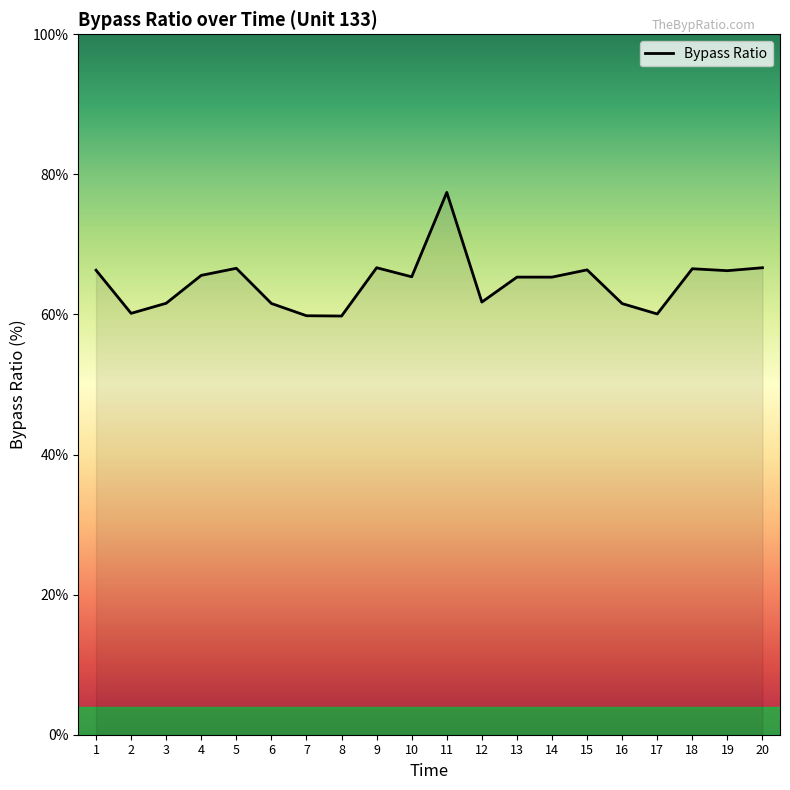

Between 10 and 17, which is larger?

10